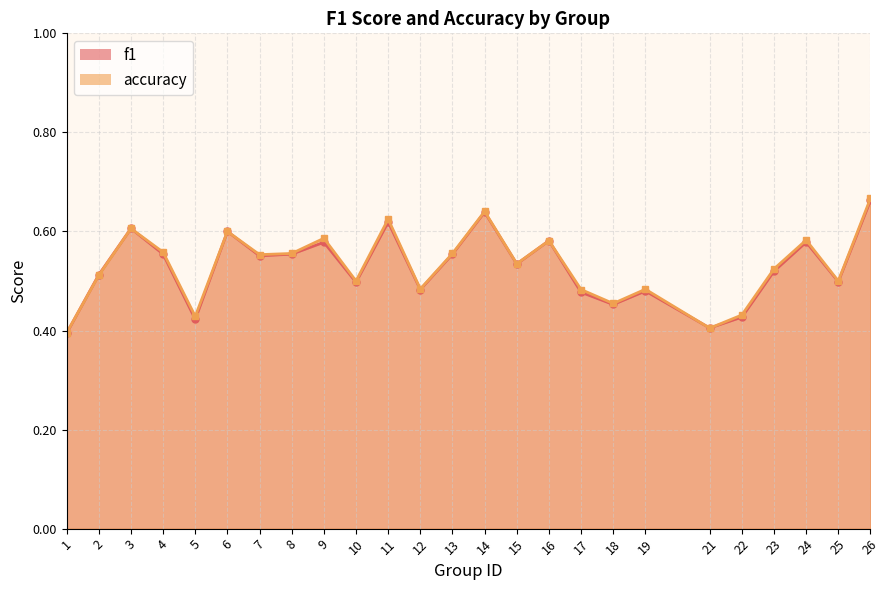

What are all the series names shown in the legend?

f1, accuracy